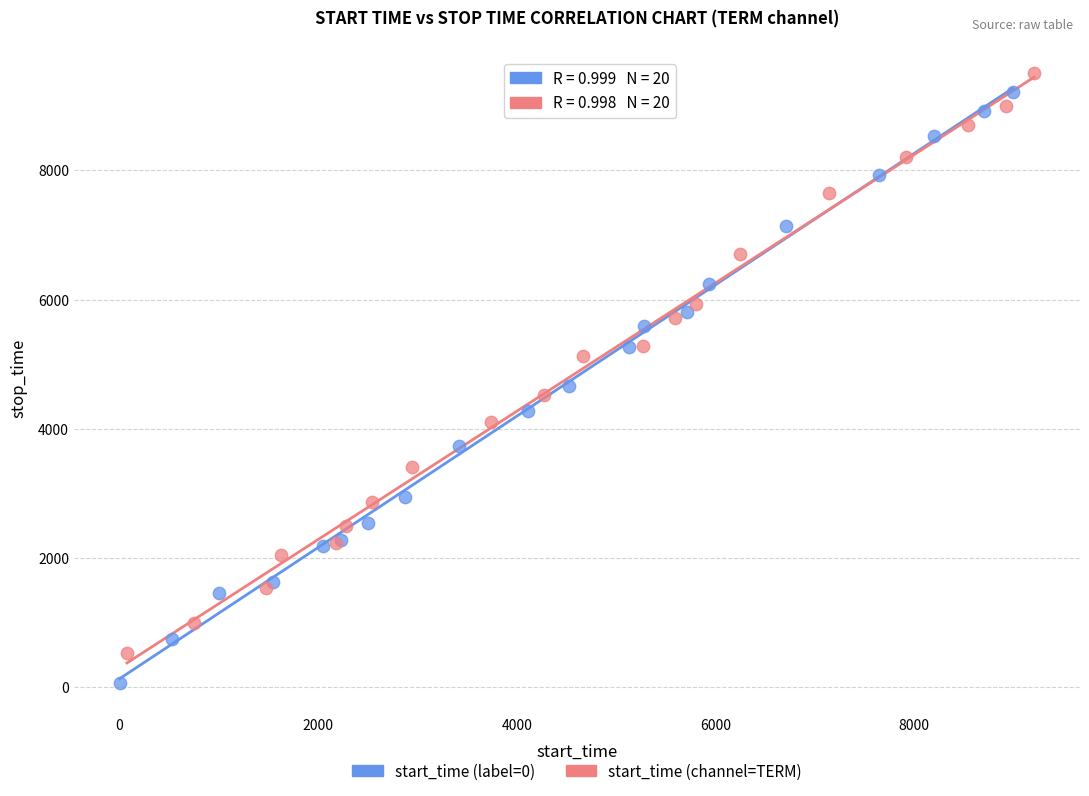

Which series has the widest spread of Y values?

start_time (label=0)